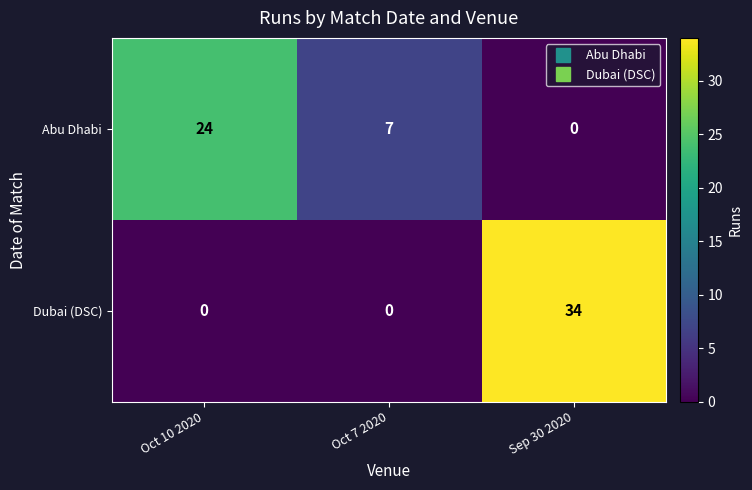

Reading left to right, transcribe all the data shown in this chart.

Abu Dhabi: Oct 10 2020=24	Oct 7 2020=7	Sep 30 2020=0
Dubai (DSC): Oct 10 2020=0	Oct 7 2020=0	Sep 30 2020=34